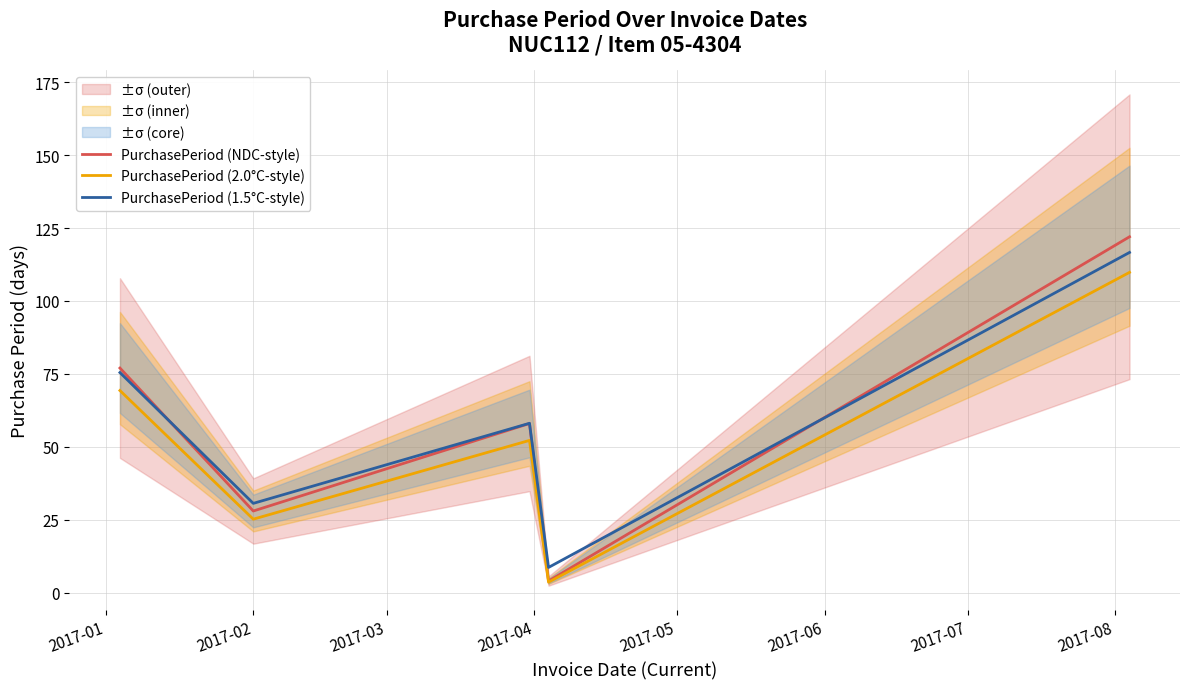

True or false: PurchasePeriod (NDC-style) and PurchasePeriod (2.0°C-style) cross at least once.

False